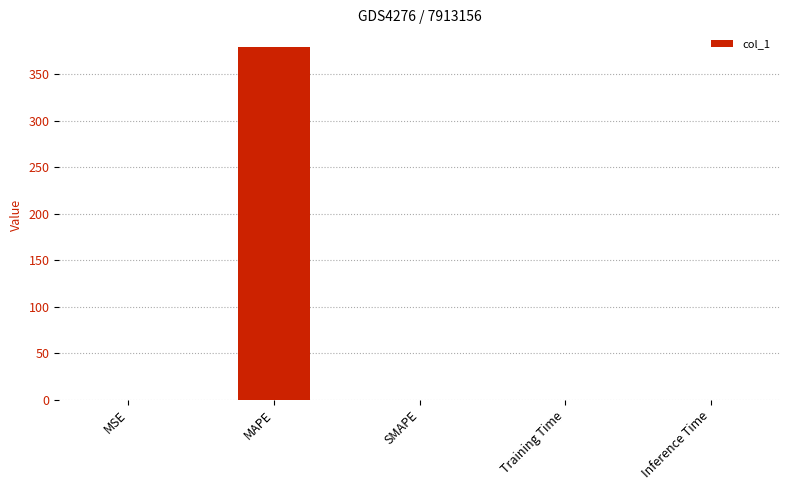

Is it true that the value at MAPE is 379.6?

True